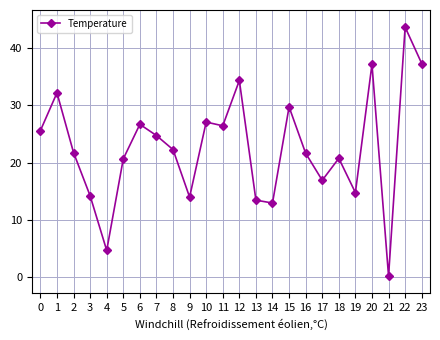

What is the difference between the maximum and minimum values?

43.6